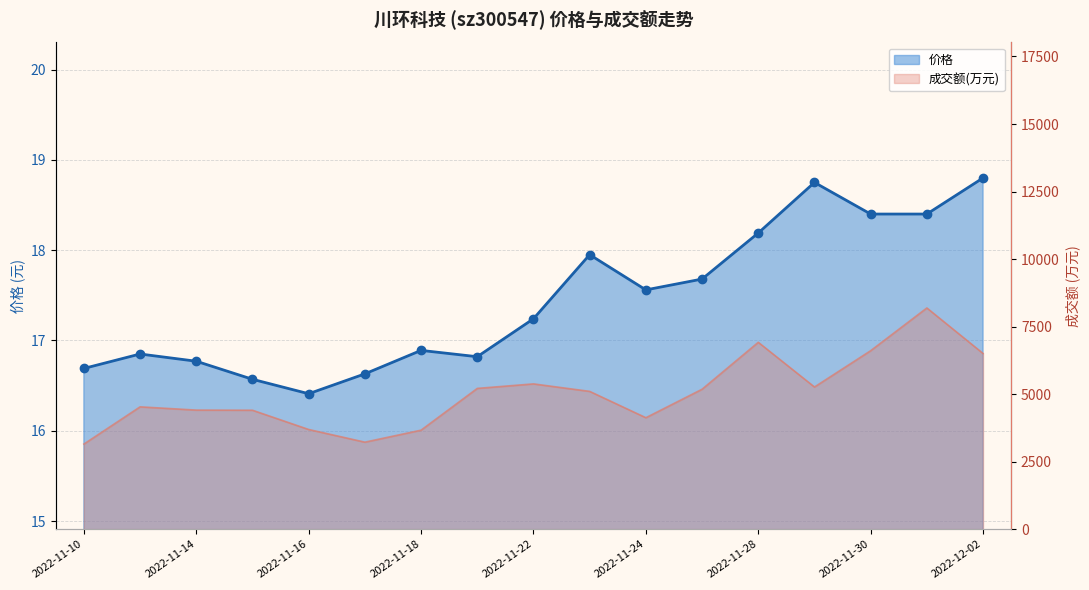

What are all the series names shown in the legend?

价格, 成交额(万元)